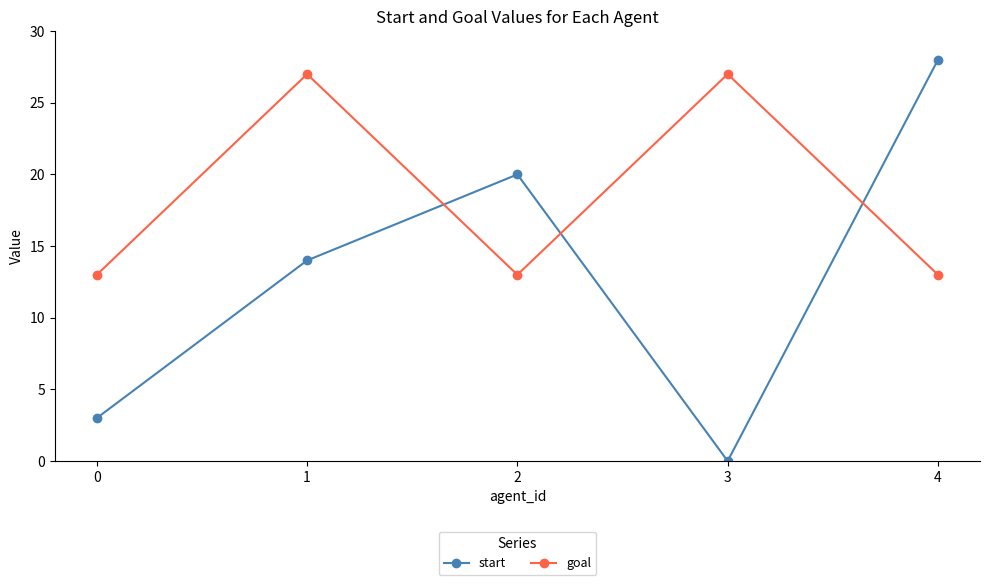

What is the sum of all goal values?

93